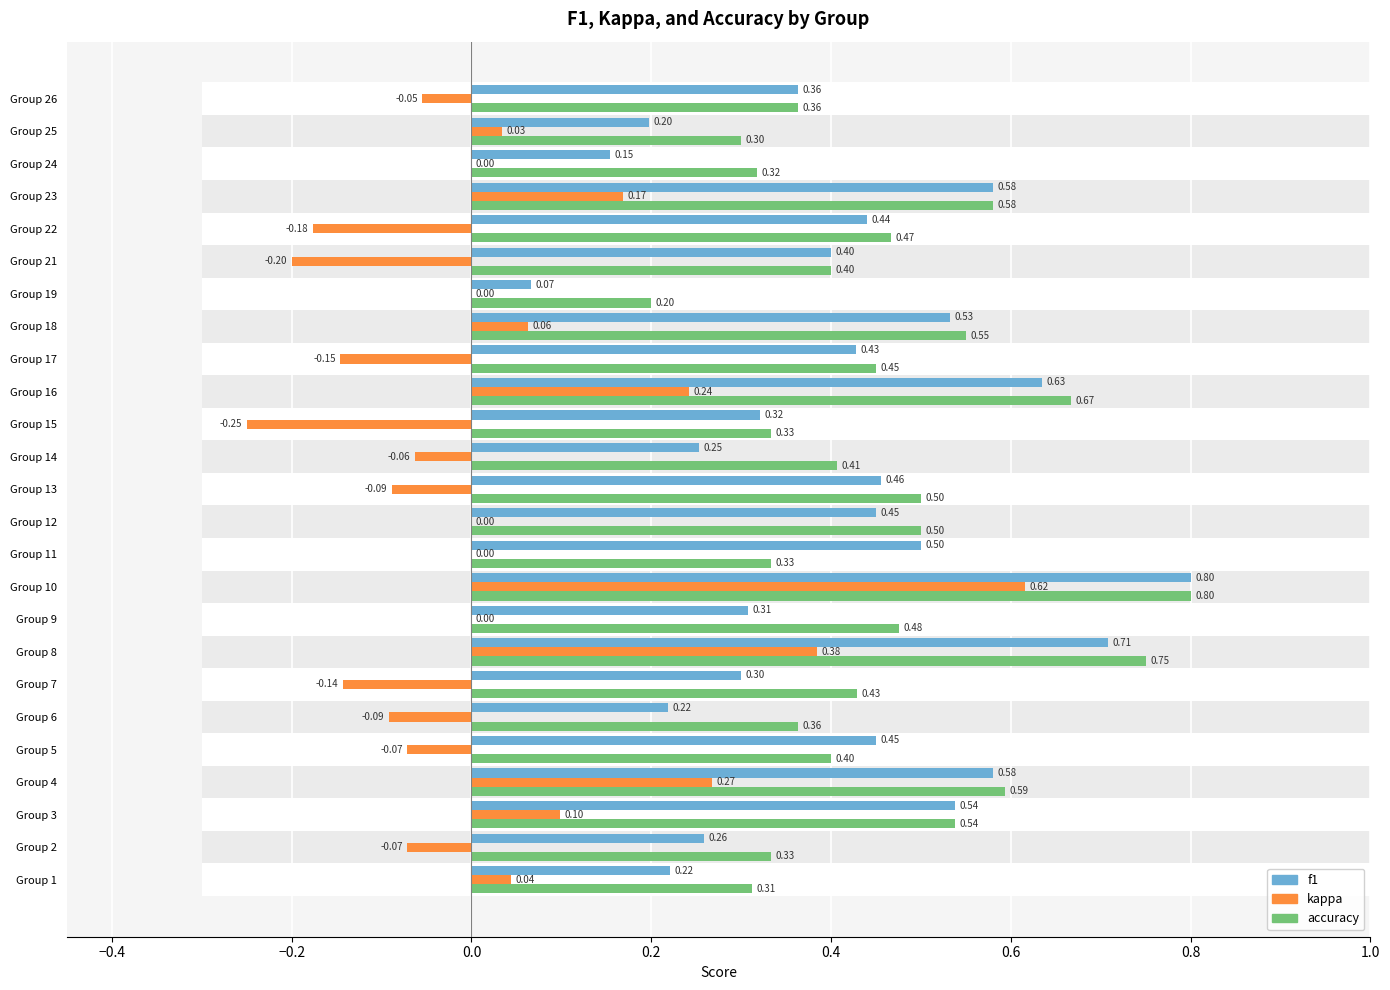

What is the value of the f1 bar at the 6th from the left?

0.2